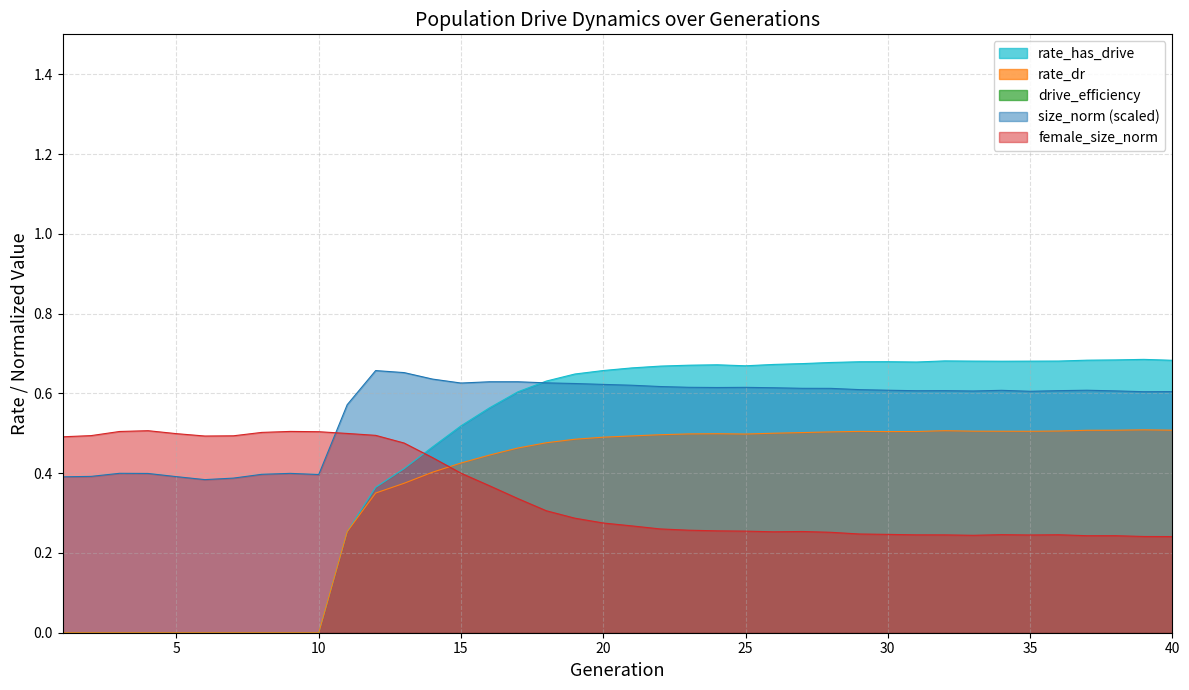

The value of rate_has_drive at 31 is 1.2. True or false?

False